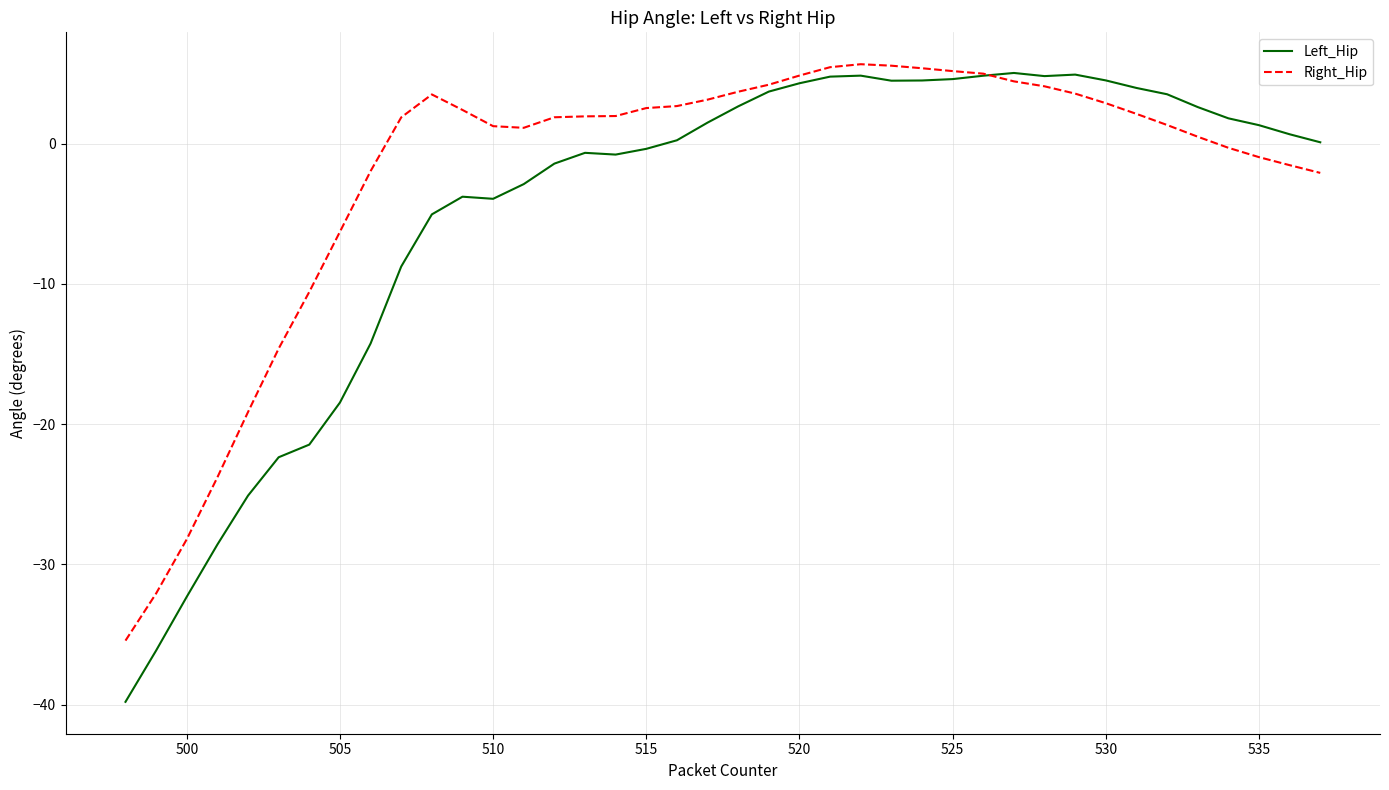

Which series has the widest spread of values?

Left_Hip